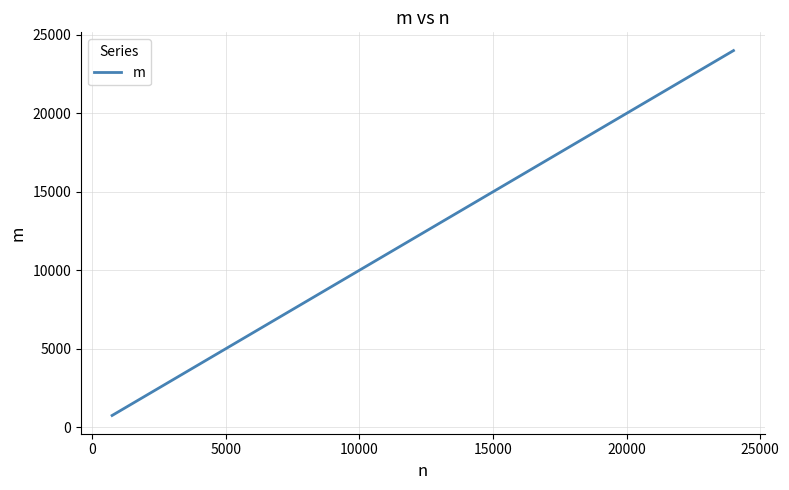

What is the sum of all values?

47244